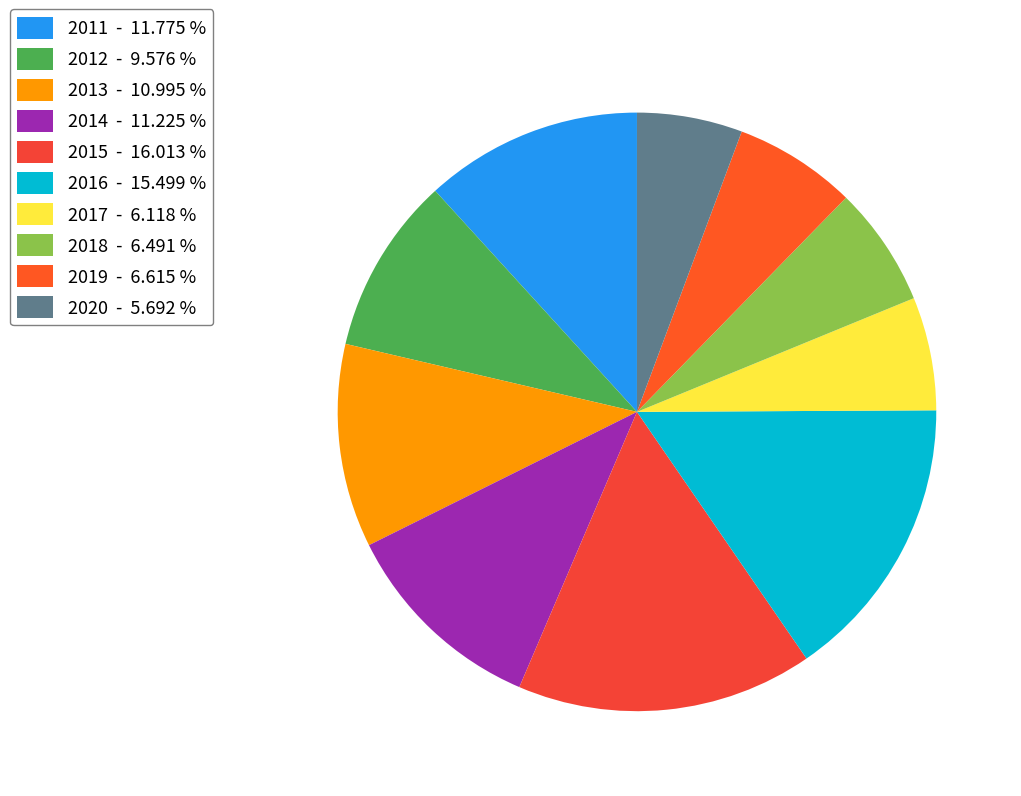

To the nearest percent, what is the difference between the 2013 and 2011 slice percentages?

1%